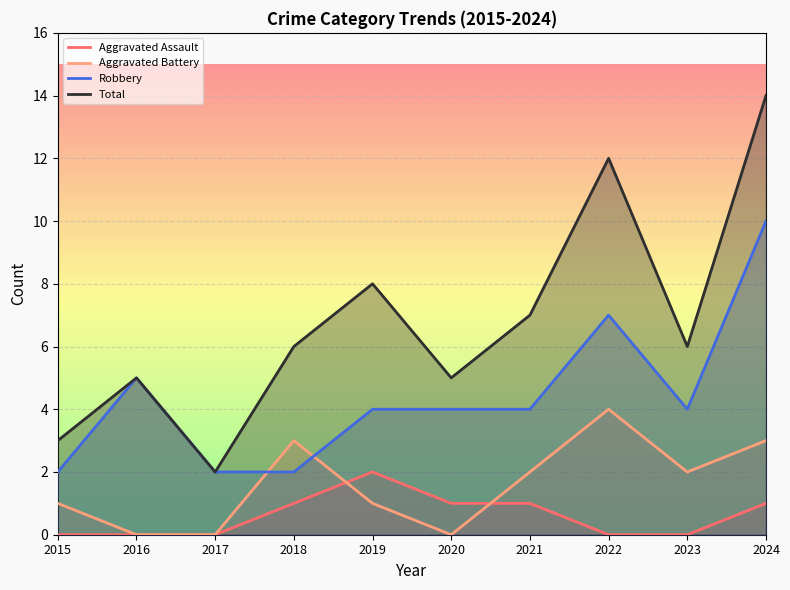

True or false: Total and Robbery cross at least once.

False